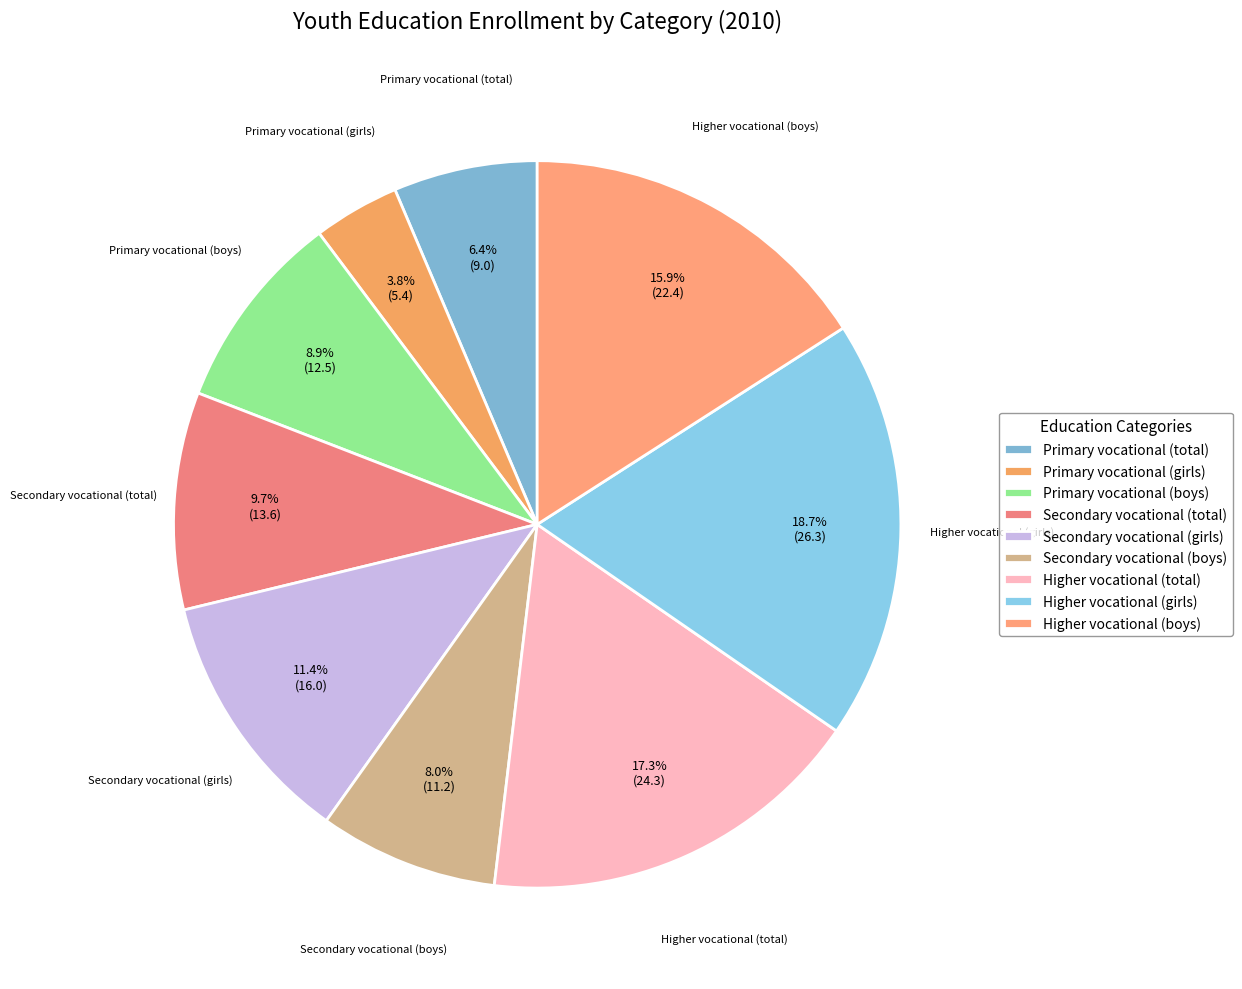

What percentage do Primary vocational (total) and Higher vocational (boys) together represent?

22.3%